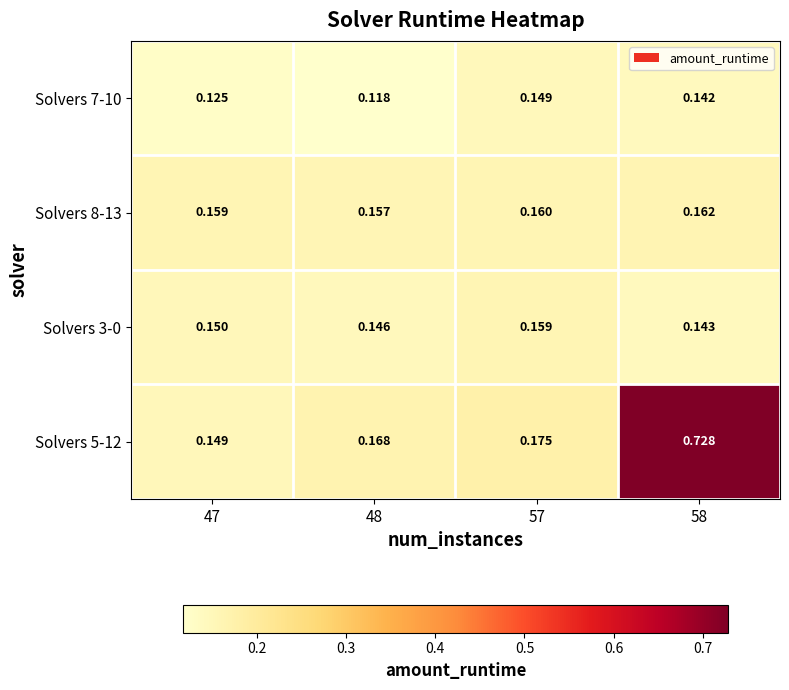

At which category is the sum across all series the highest?

58